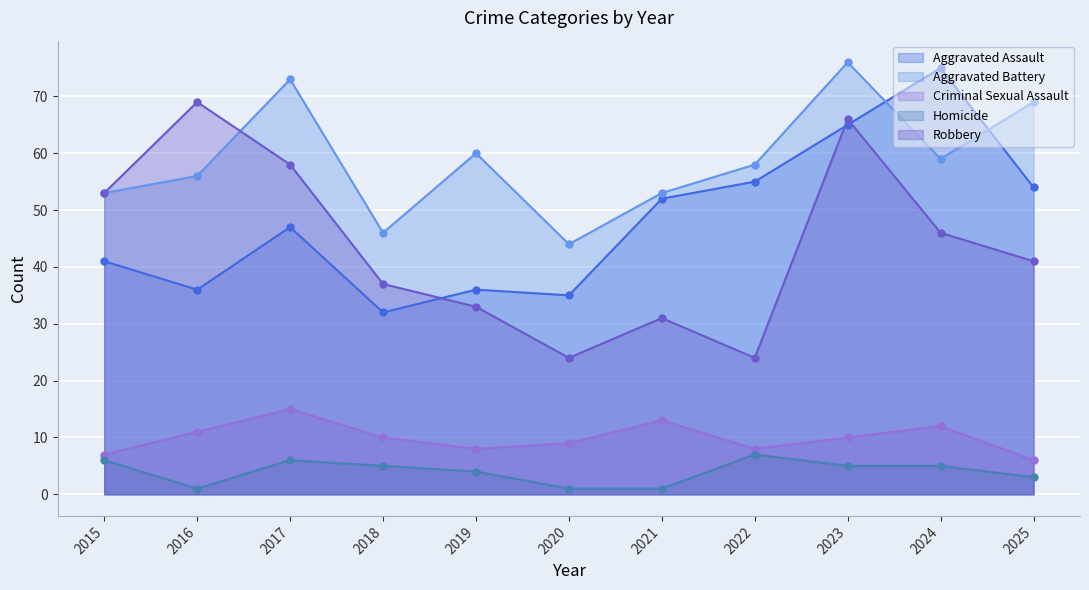

At which label is Criminal Sexual Assault closest to 10?

2018